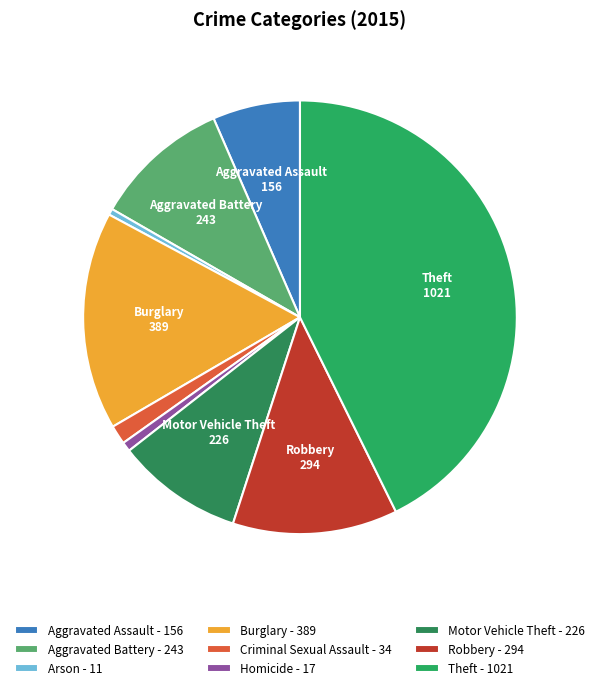

The Criminal Sexual Assault slice represents 11% of the pie. True or false?

False